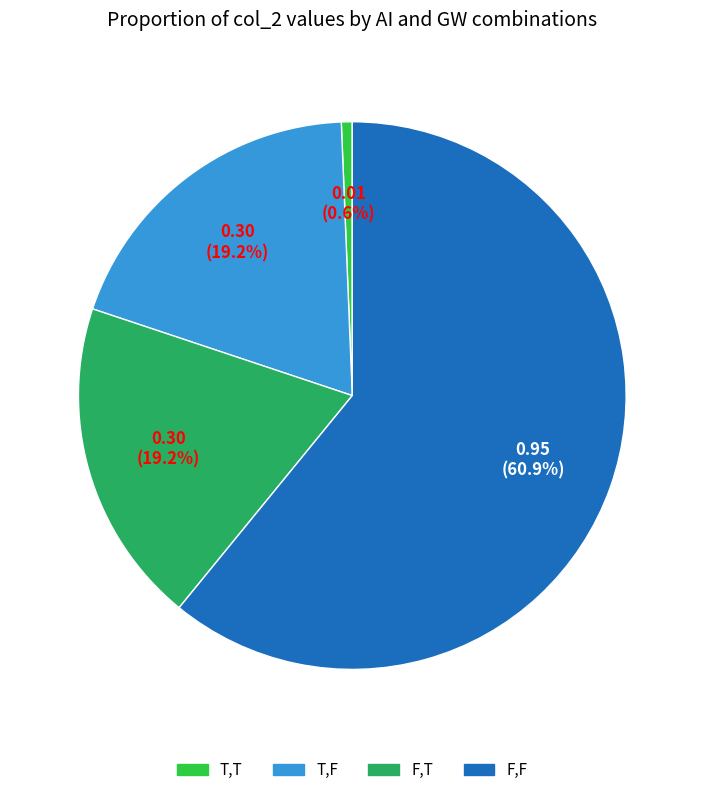

Which slice is the smallest?

T,T